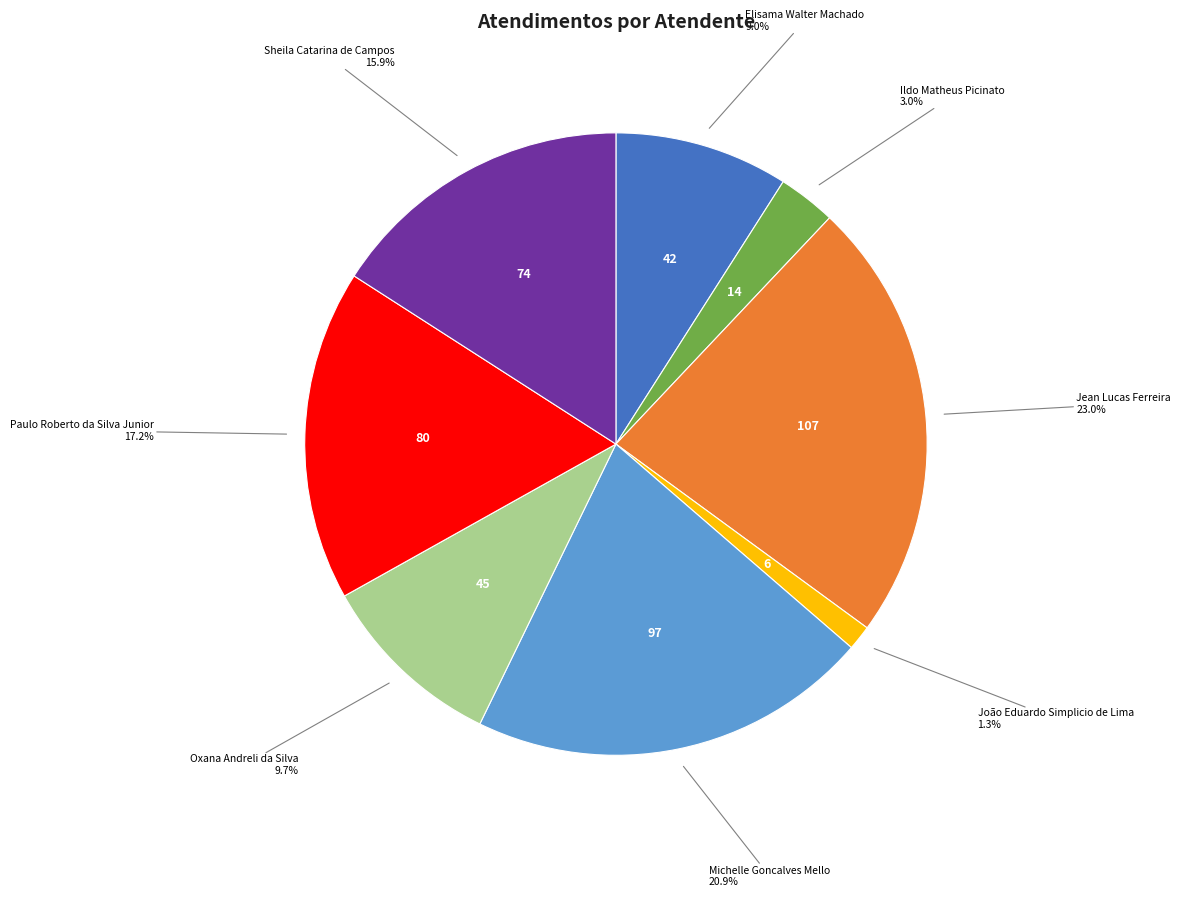

Does any single category account for the majority?

No